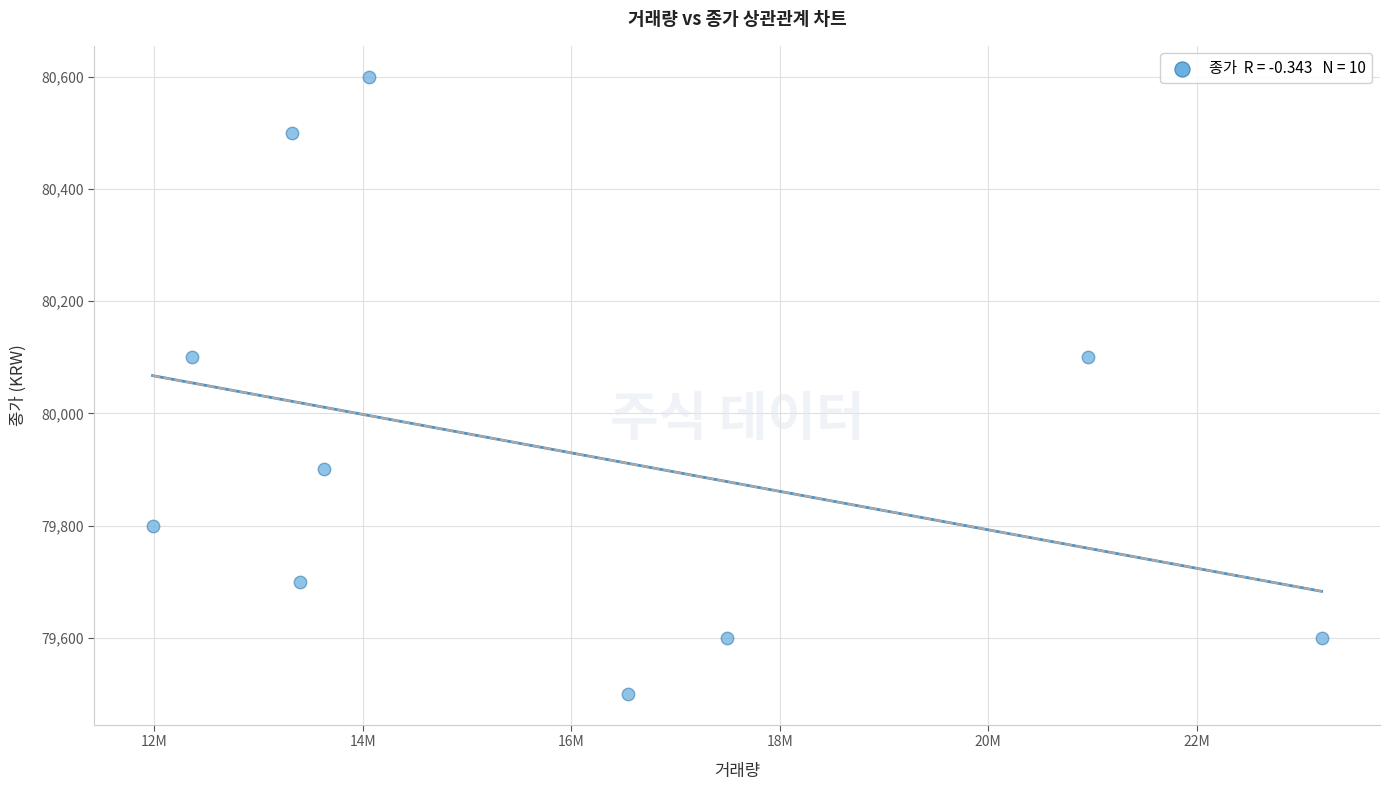

What is the average Y value?

79940